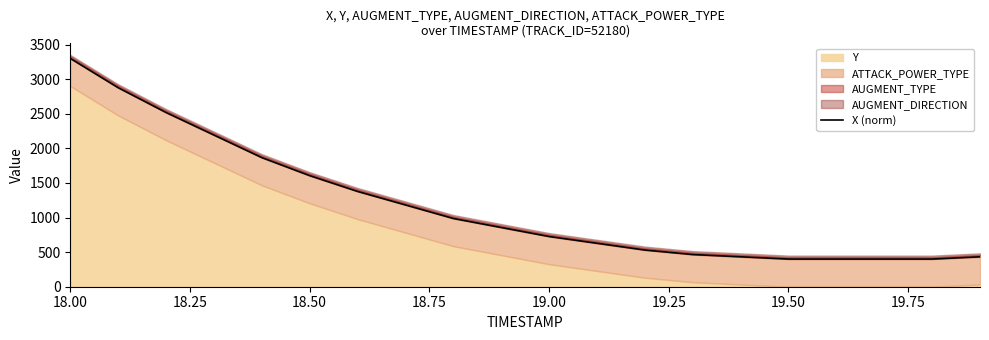

What position from the right is 18.75?

17